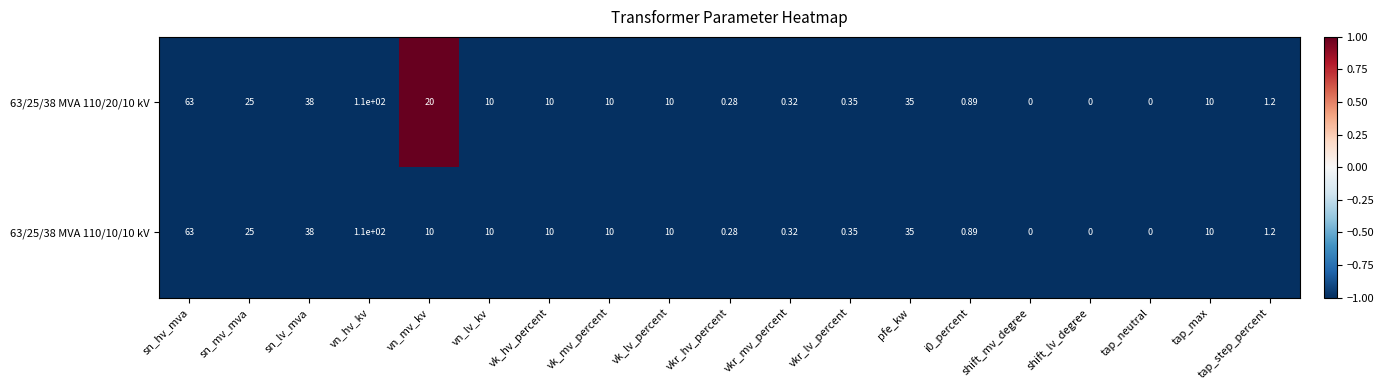

Is the value of 63/25/38 MVA 110/20/10 kV at vn_mv_kv greater than the value of 63/25/38 MVA 110/10/10 kV at vk_lv_percent?

Yes